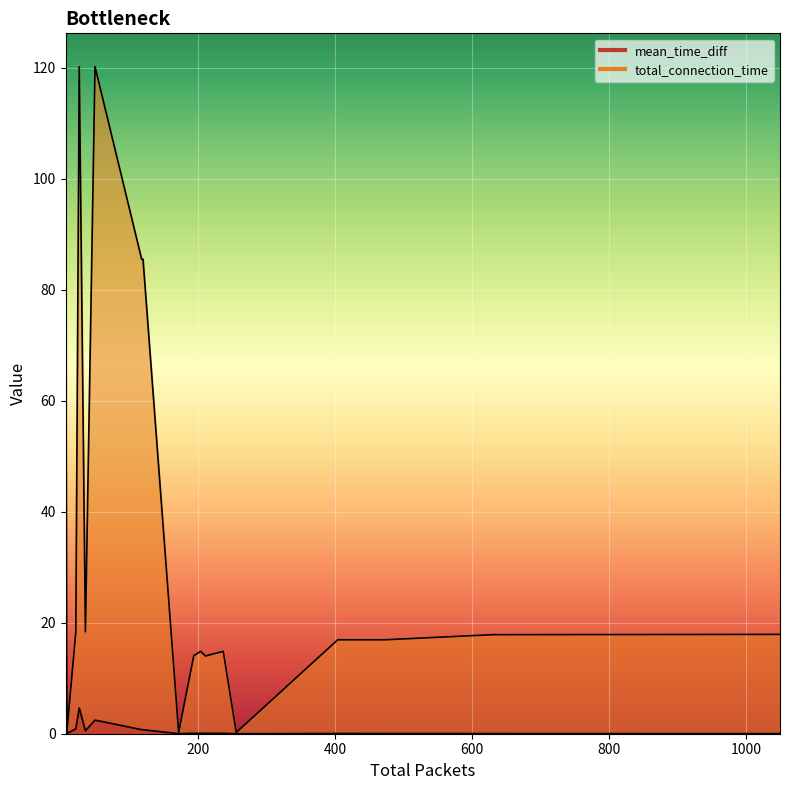

What is the sum of all total_connection_time values?

775.7